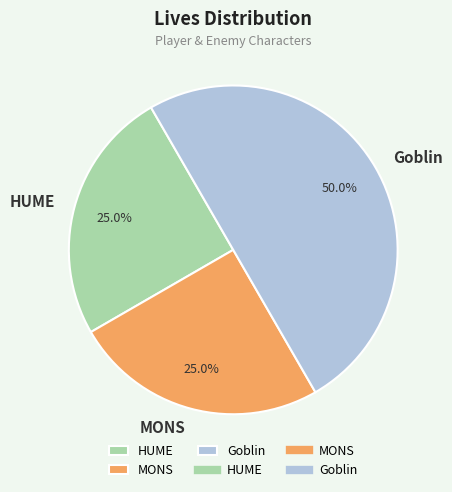

How many slices are in this pie chart?

3